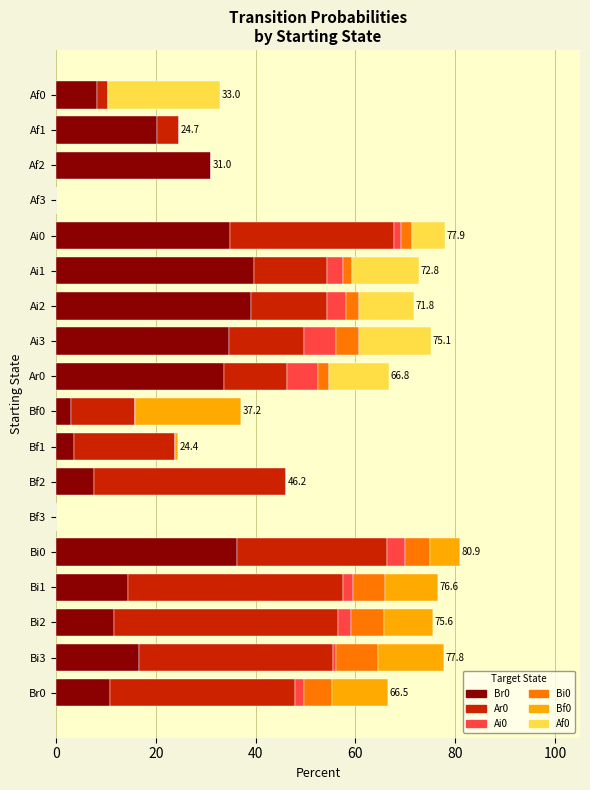

What is the total value across all series at Bi0?

80.9